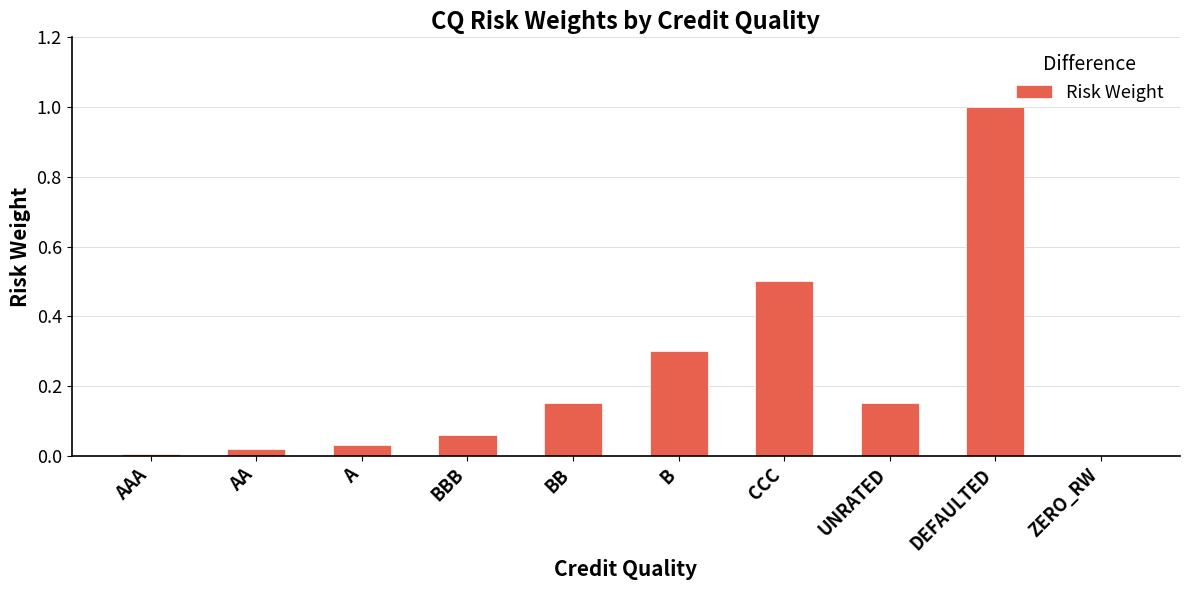

What is the average value?

0.2